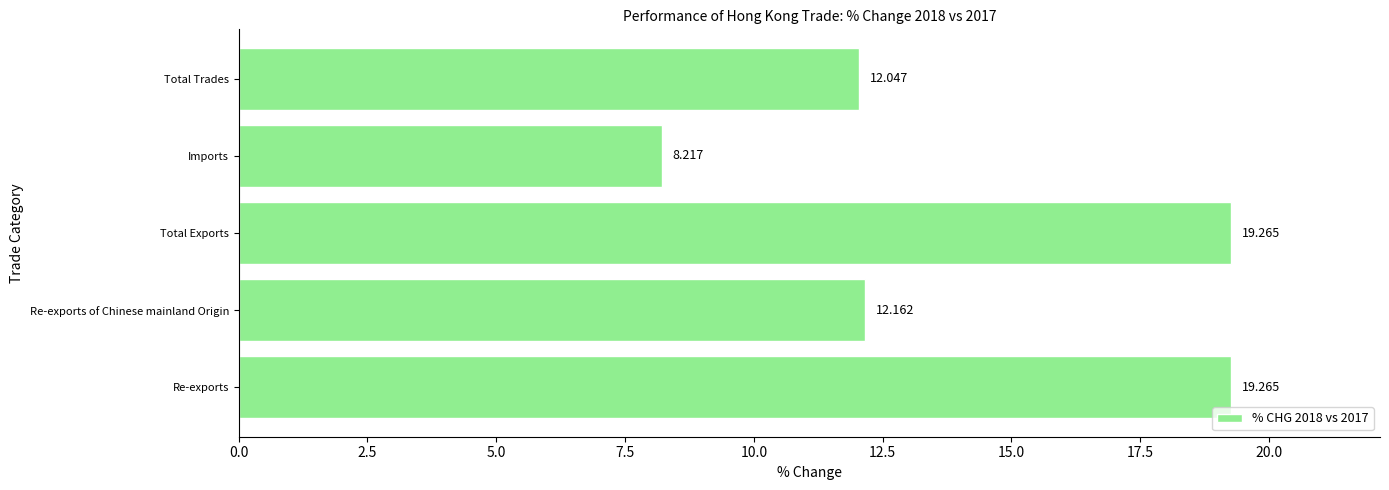

Between Re-exports of Chinese mainland Origin and Re-exports, which is larger?

Re-exports